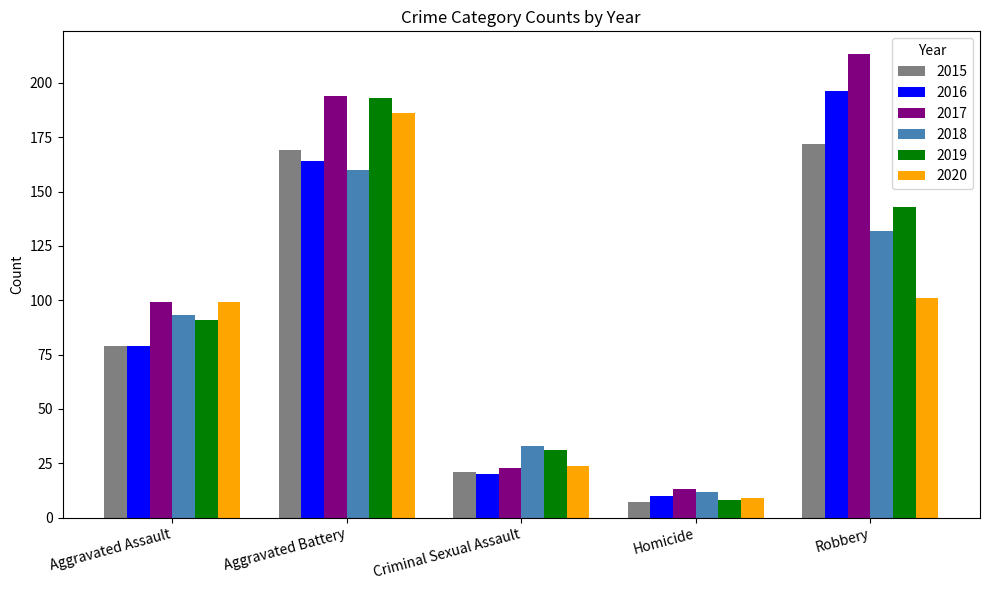

Reading right to left, transcribe all the data shown in this chart.

2015: 172	7	21	169	79
2016: 196	10	20	164	79
2017: 213	13	23	194	99
2018: 132	12	33	160	93
2019: 143	8	31	193	91
2020: 101	9	24	186	99